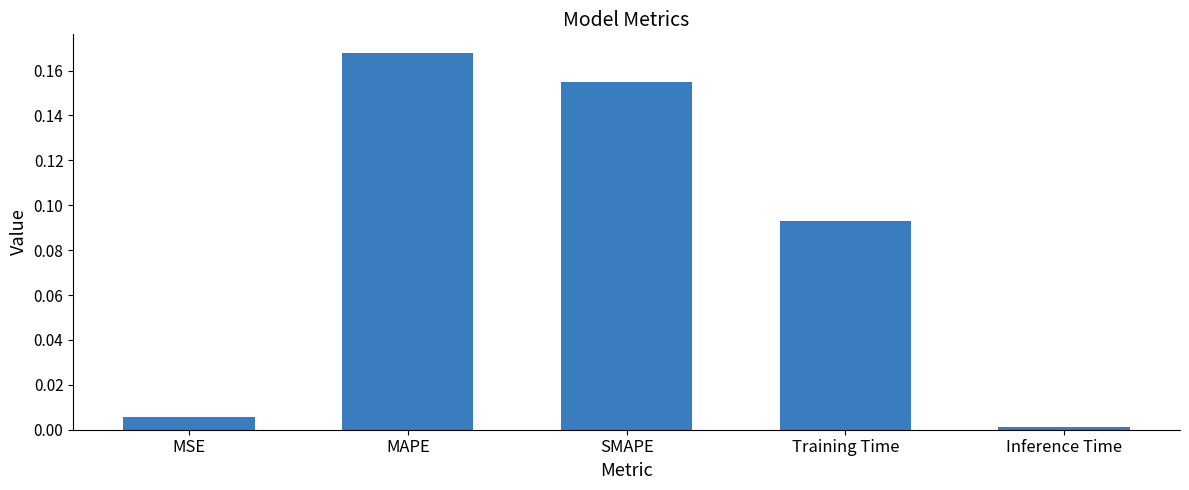

What is the label of the 3rd bar from the left?

SMAPE